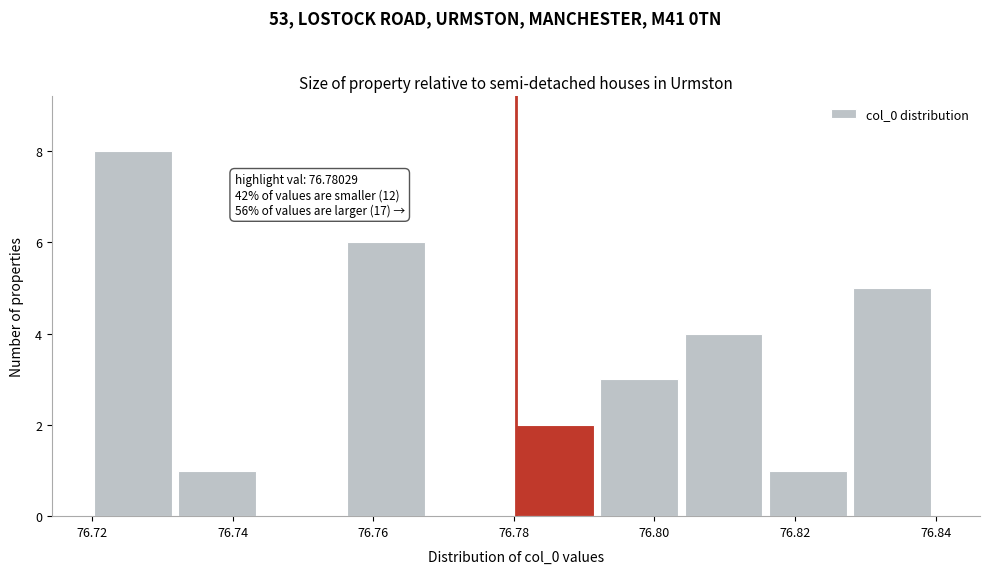

Over which range of the x-axis is the bar tallest?

76.720 to 76.732